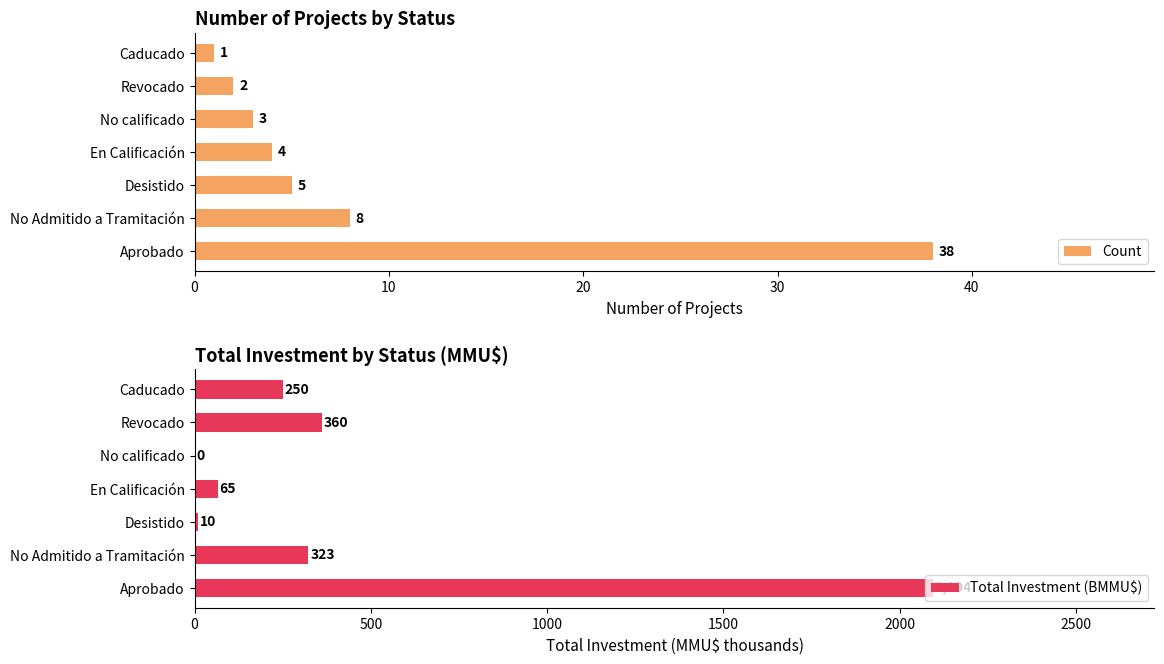

What is the difference between the maximum and minimum values in the Total Investment (BMMU$) series?

2093.9